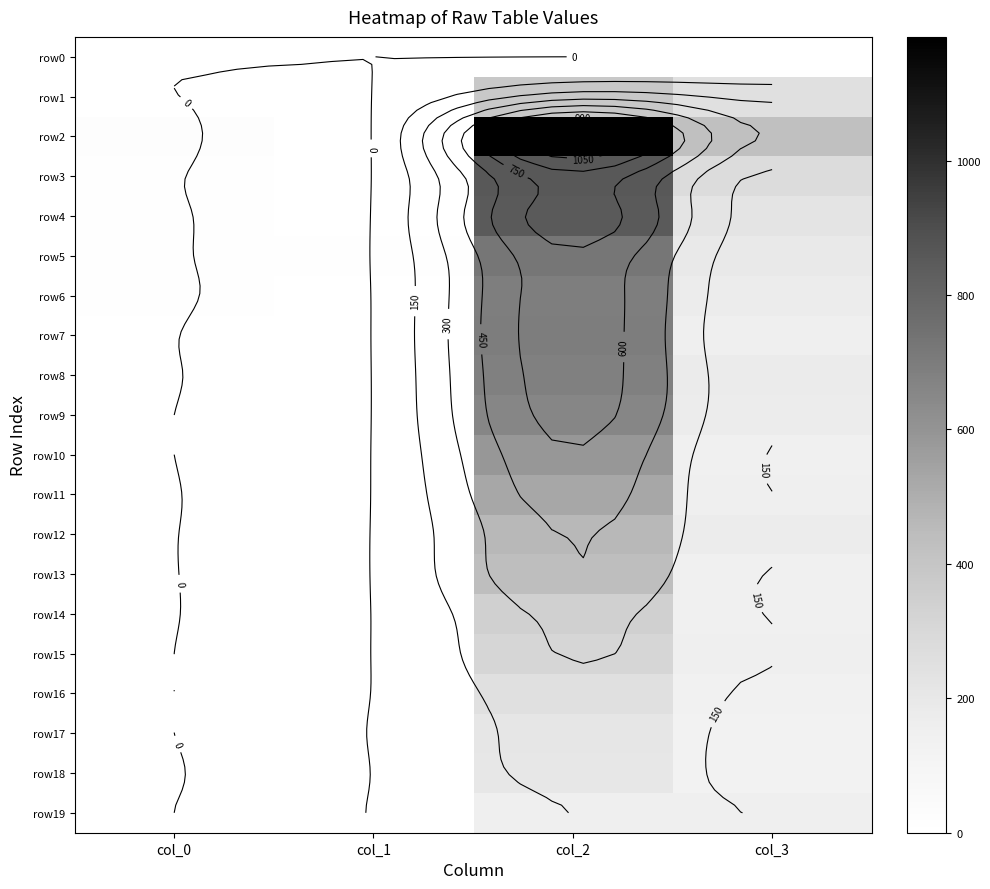

Which series changed the most between col_1 and col_3?

row2